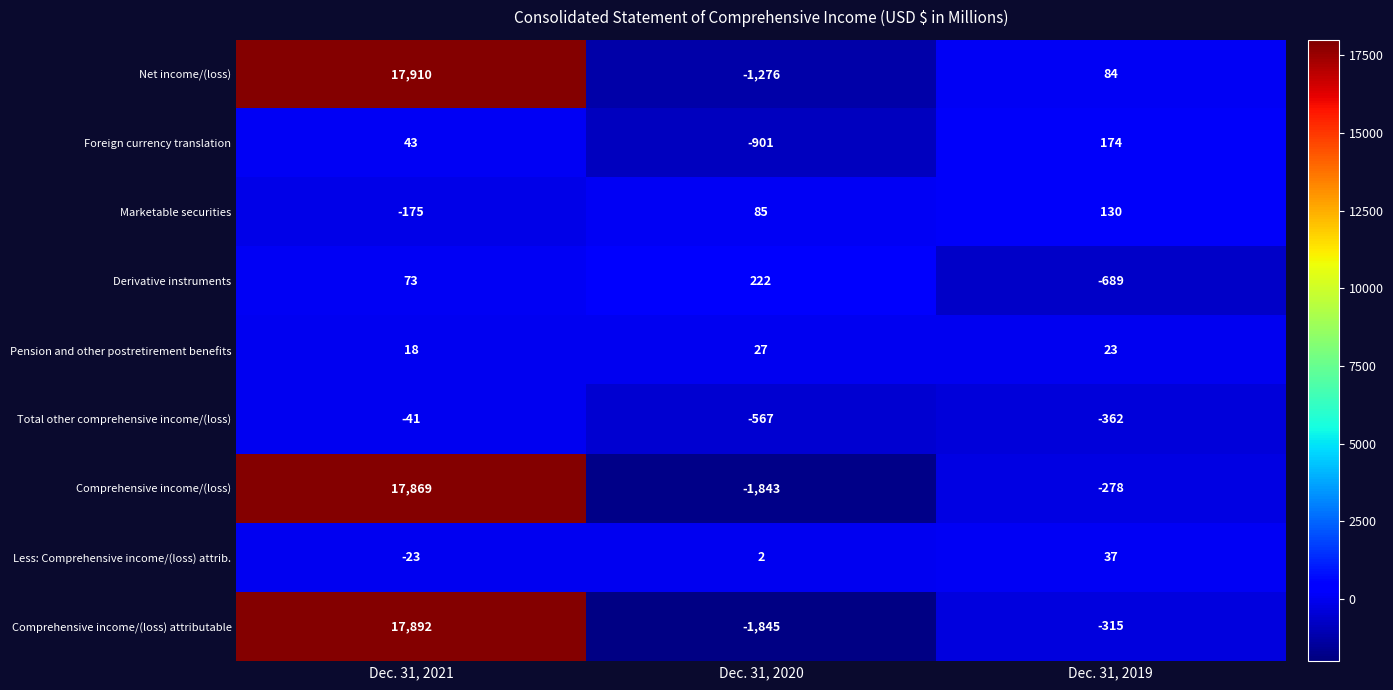

Which category has the lowest value across all series?

Dec. 31, 2020